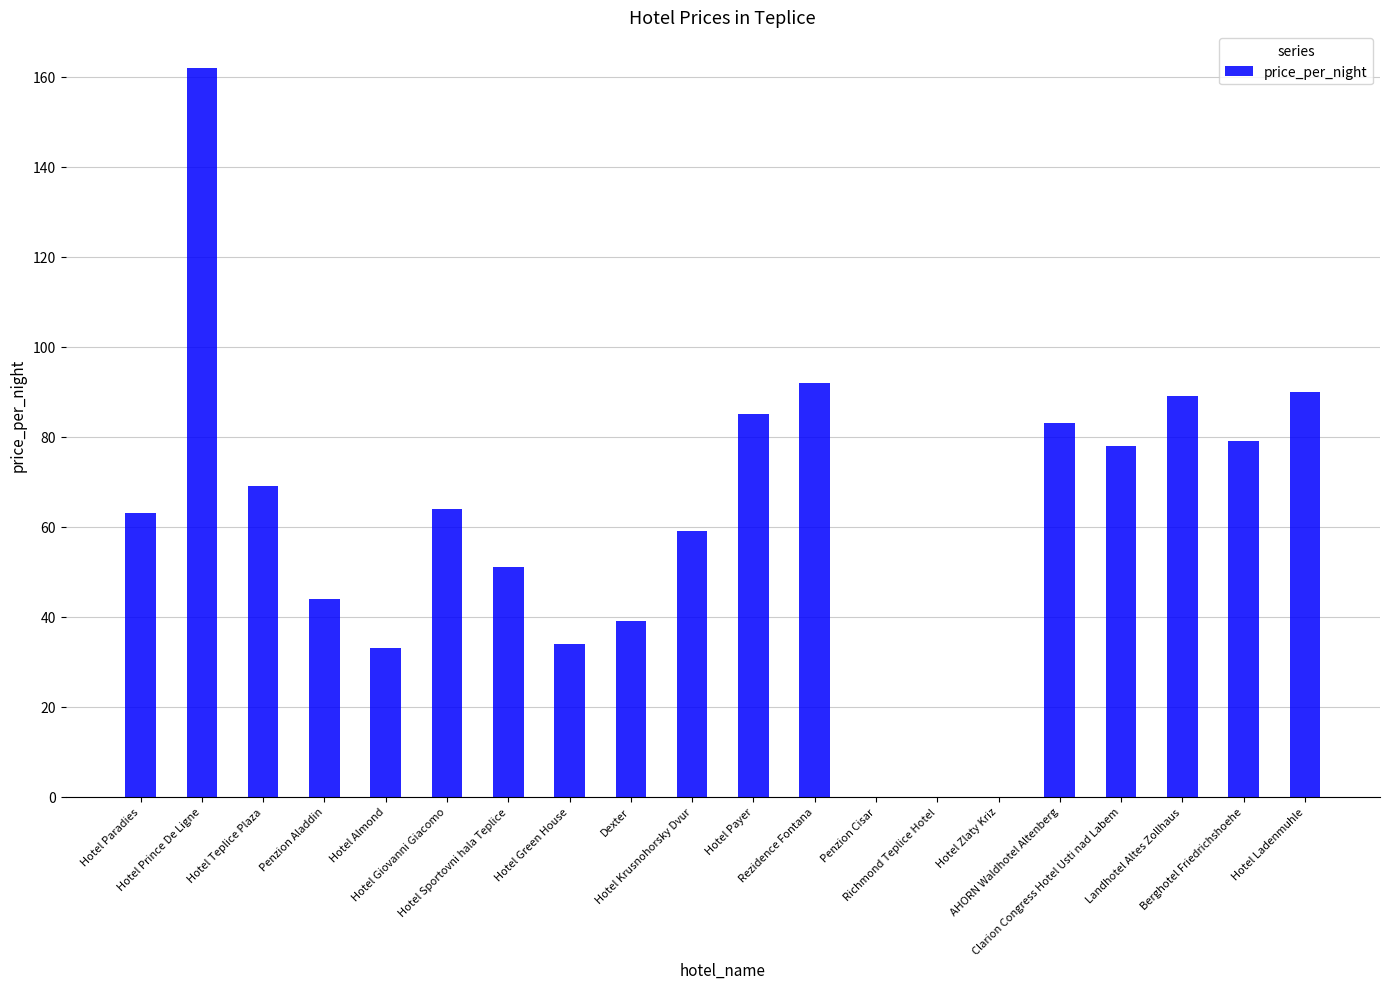

Approximately how many times larger is the value at Hotel Sportovni hala Teplice compared to Berghotel Friedrichshoehe?

0.6